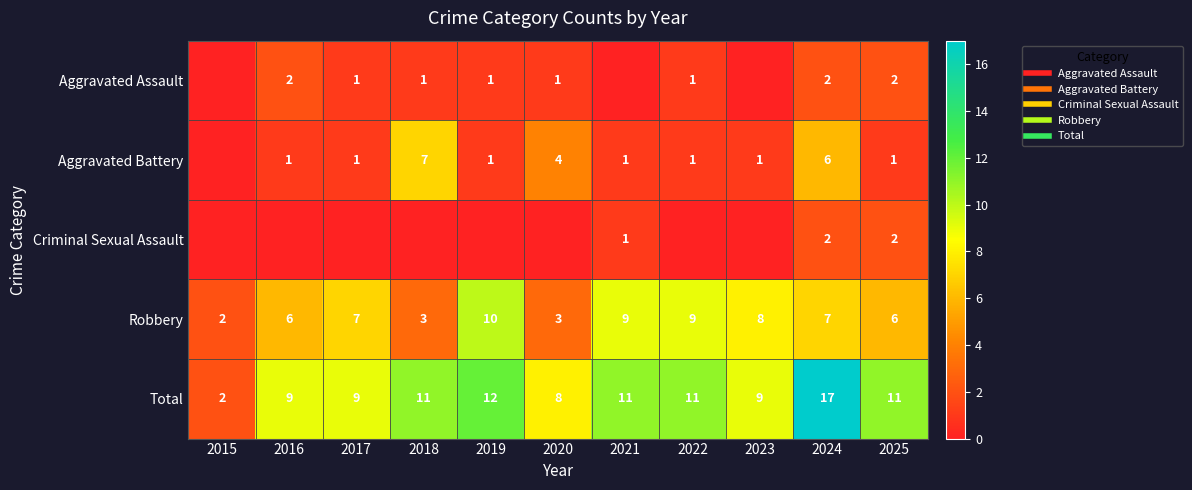

Which label corresponds to the largest value in the chart?

2024